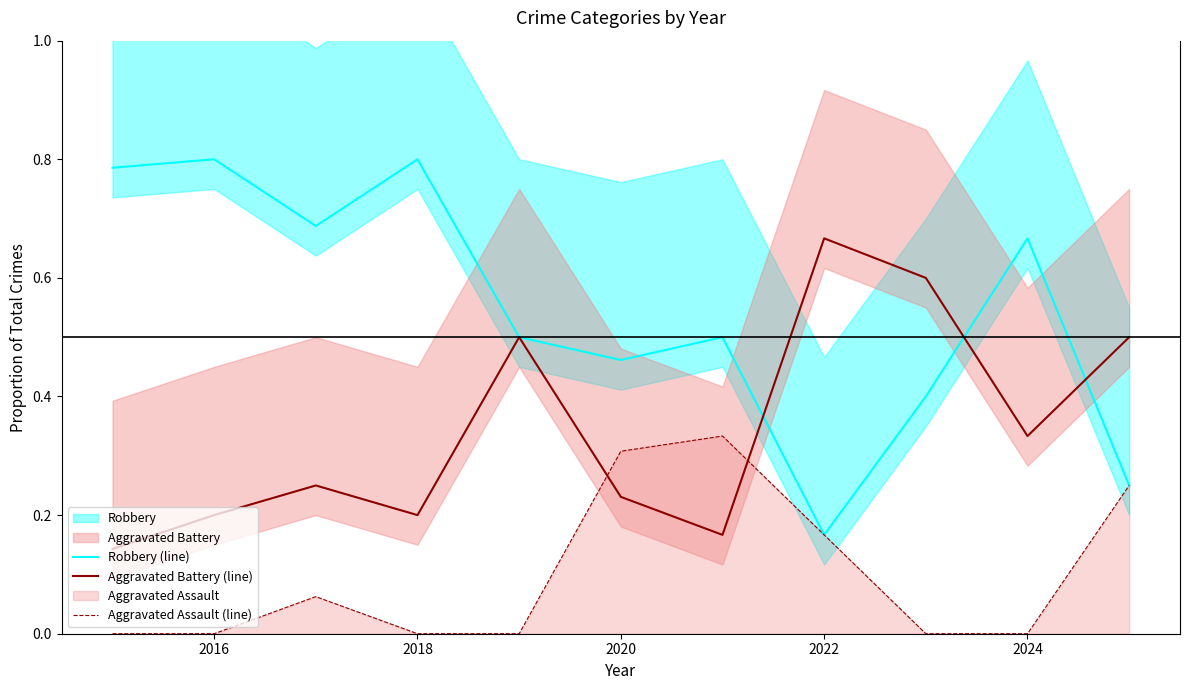

True or false: Robbery (line) has a value of 0.0 at 2022.

False